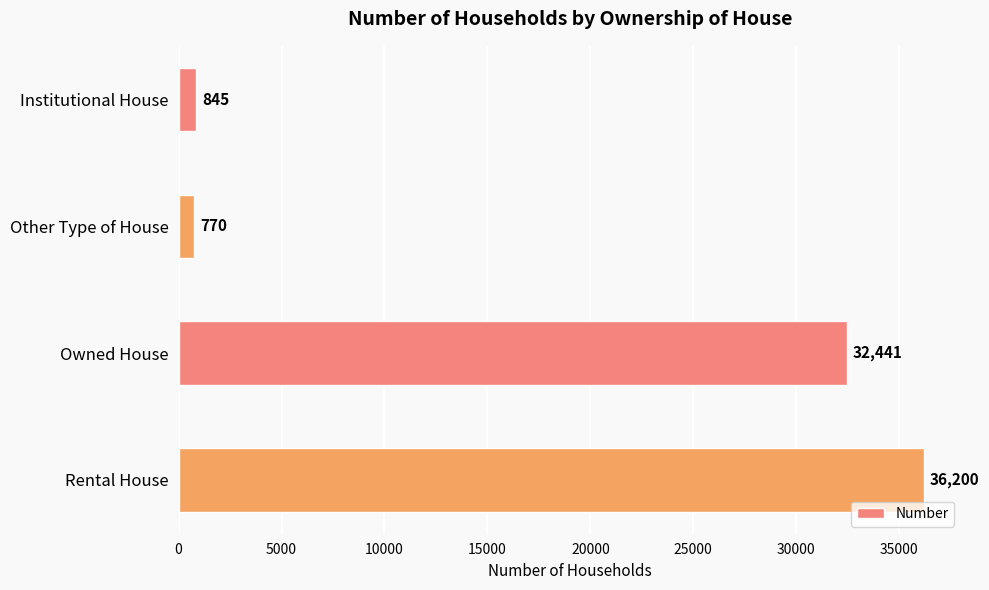

Approximately how many times larger is the value at Other Type of House compared to Institutional House?

0.9